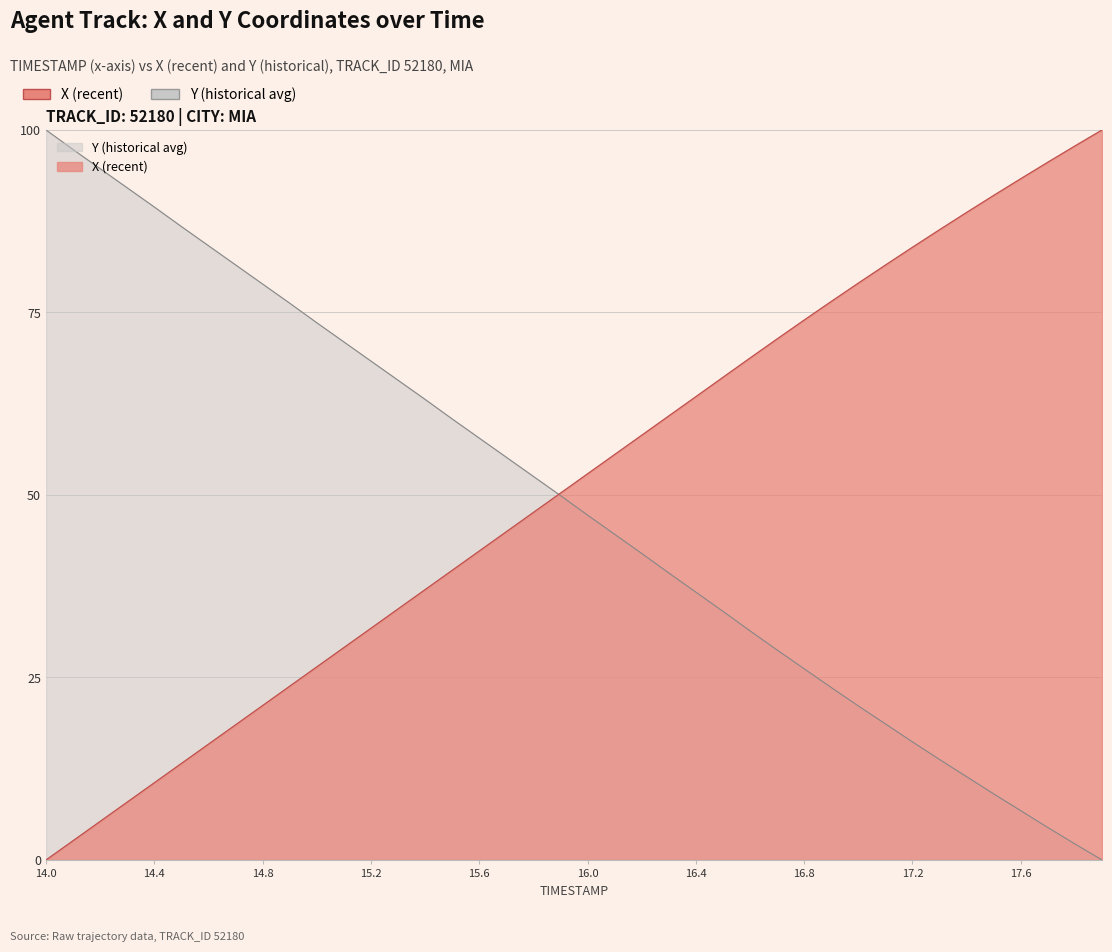

Does the chart display data point markers on the line(s)?

No